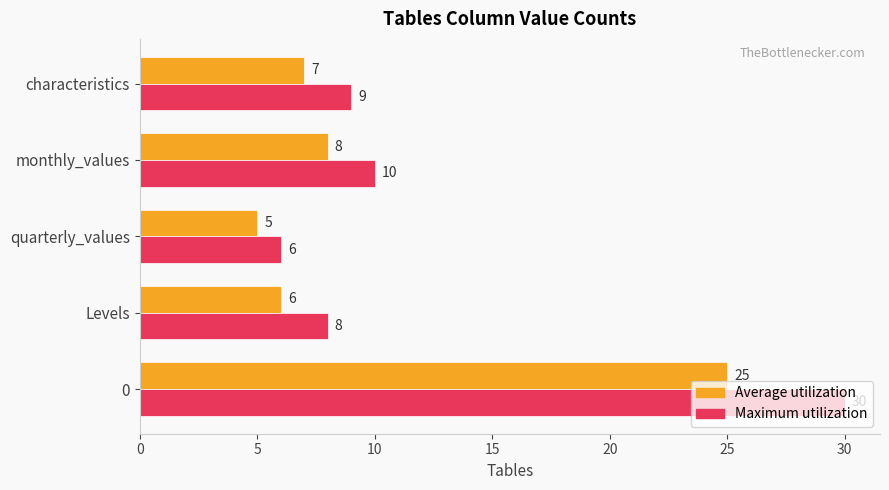

Which series has the largest range (max minus min)?

Maximum utilization